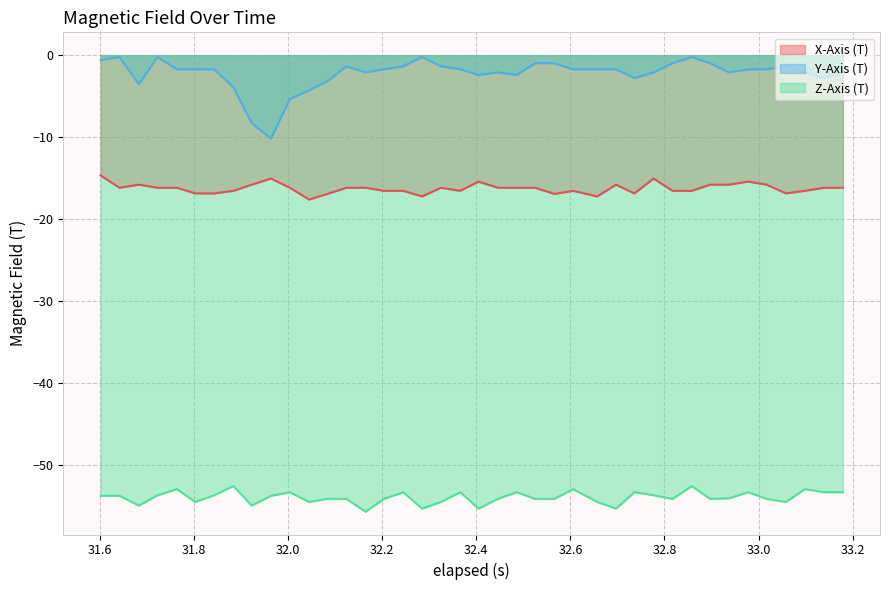

What is the average value of the Z-Axis (T) series?

-53.9